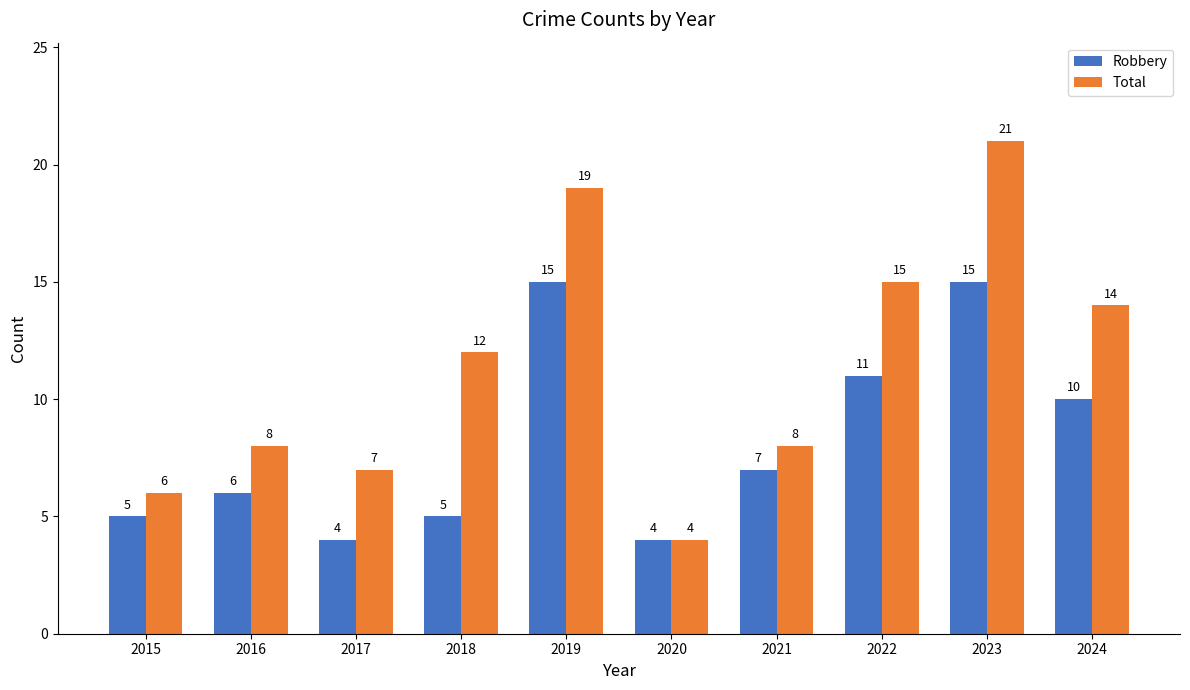

Rank the series at 2021 from lowest to highest value.

Robbery, Total